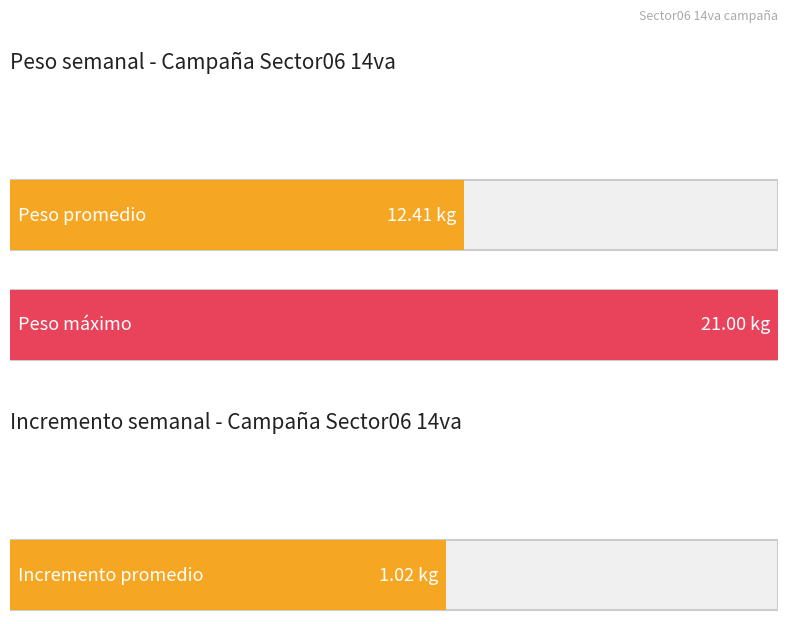

Which series has the widest spread of values?

Peso